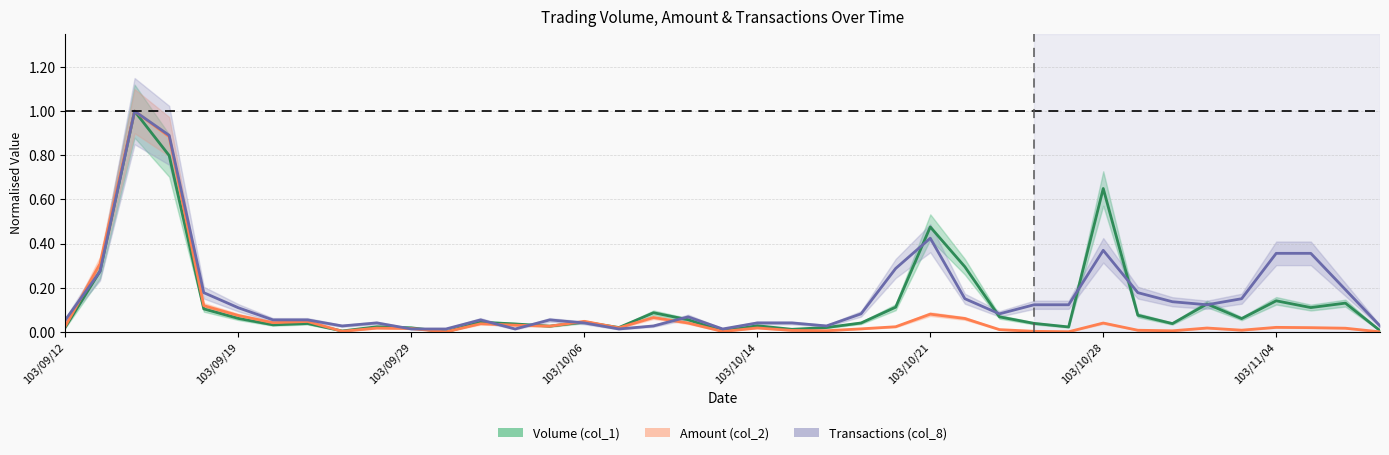

True or false: Transactions (col_8) and Volume (col_1) intersect in this chart.

True